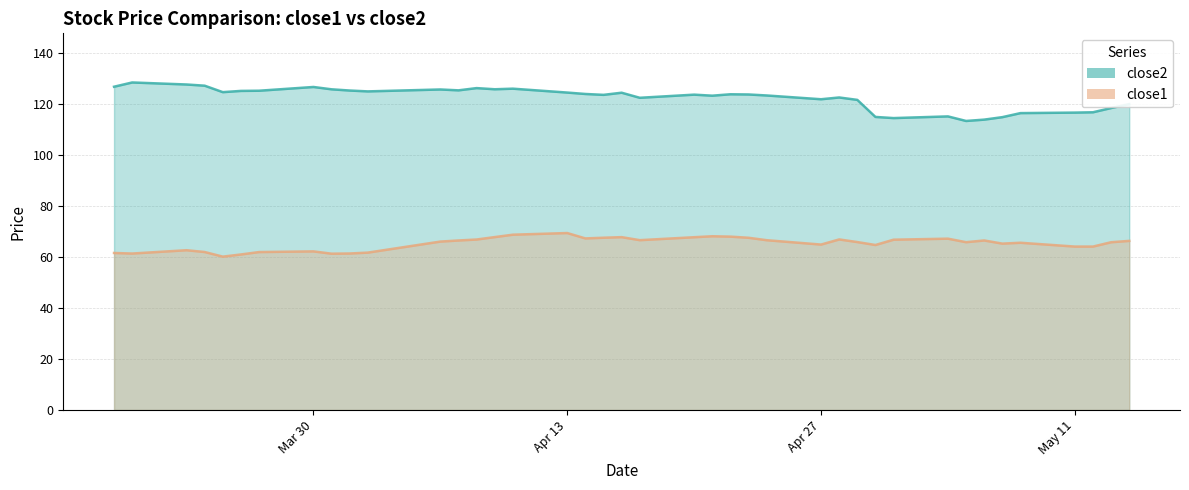

Which series has the largest total across all categories?

close2